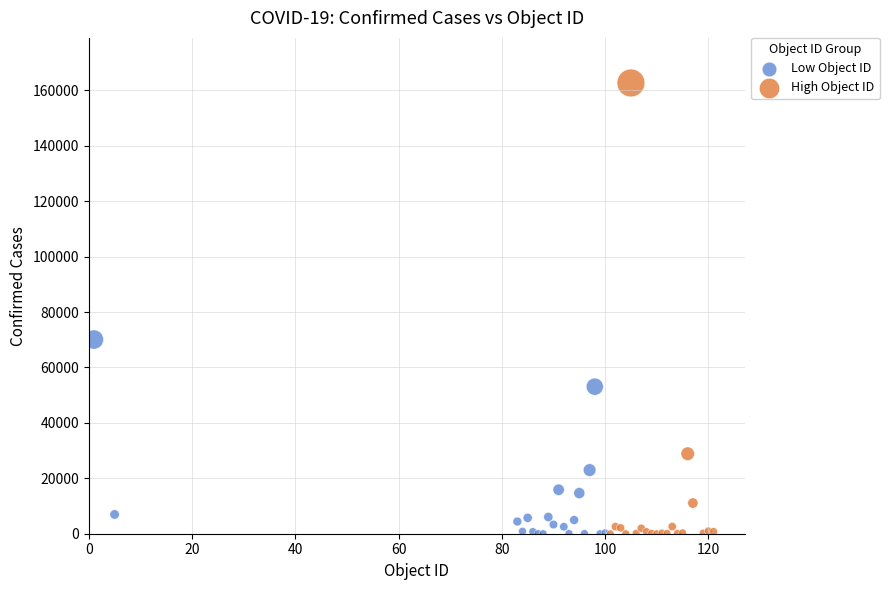

Which series contains the highest Y value?

High Object ID